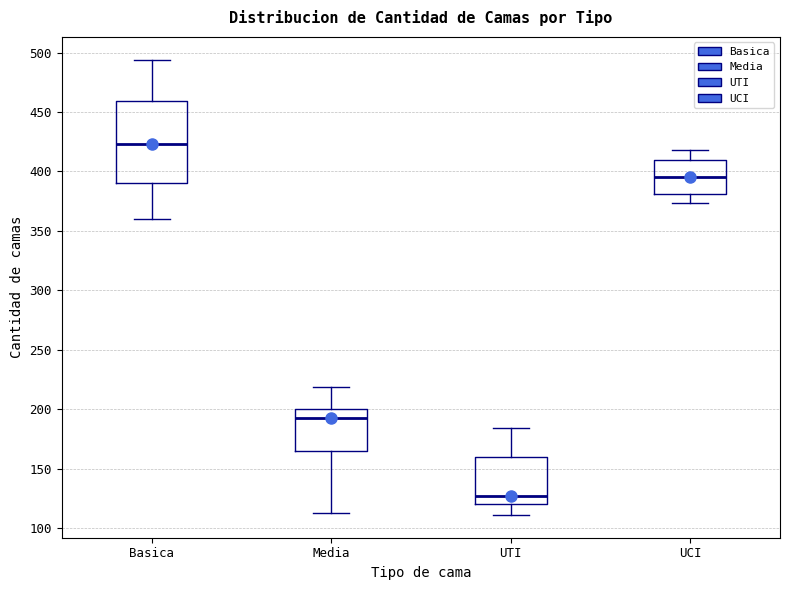

Comparing the boxes themselves (not the whiskers), which one is the tallest?

Basica